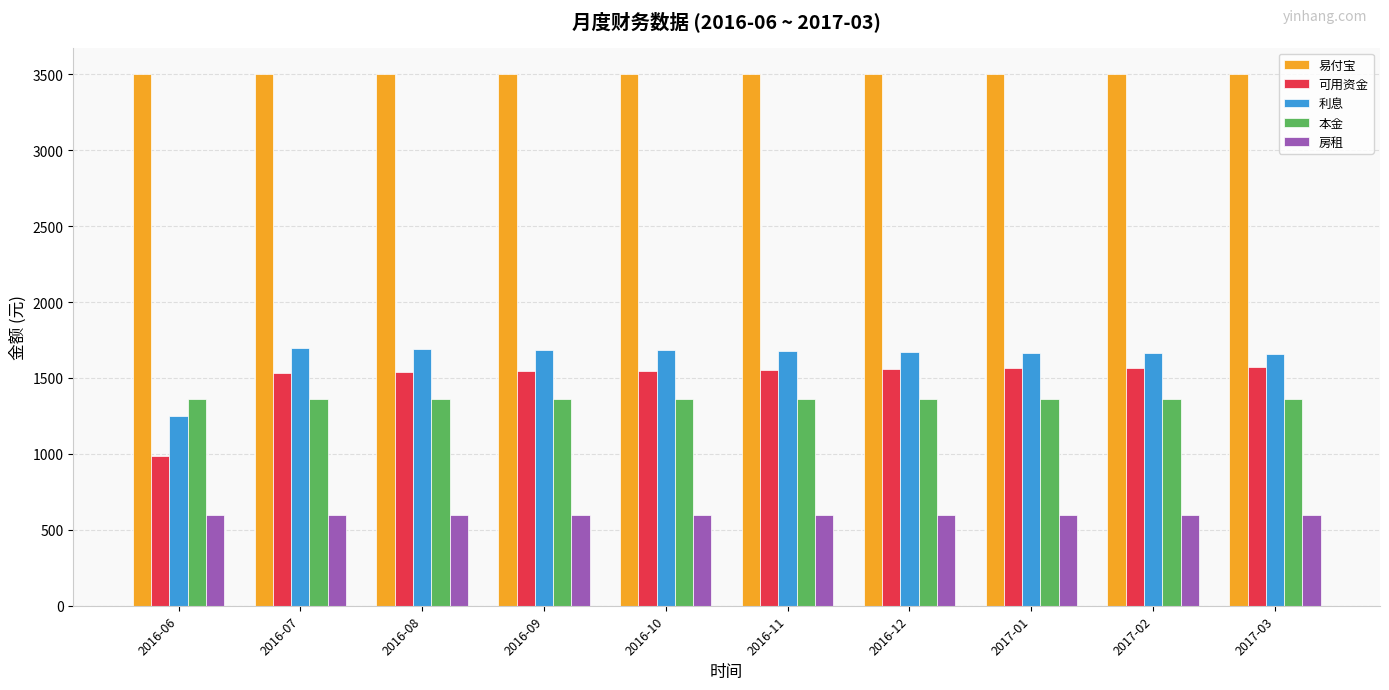

How many data points in 可用资金 are above 1553?

5